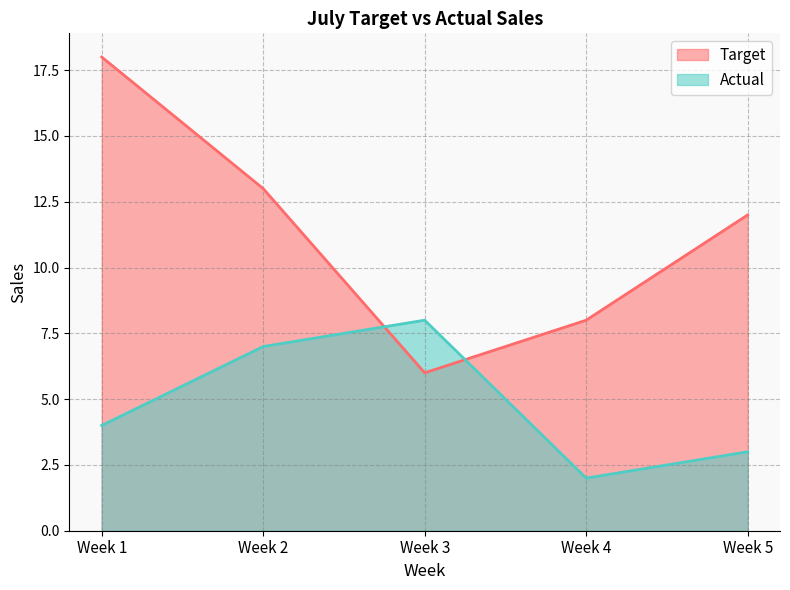

Rank the categories by Actual value from highest to lowest.

Week 3, Week 2, Week 1, Week 5, Week 4